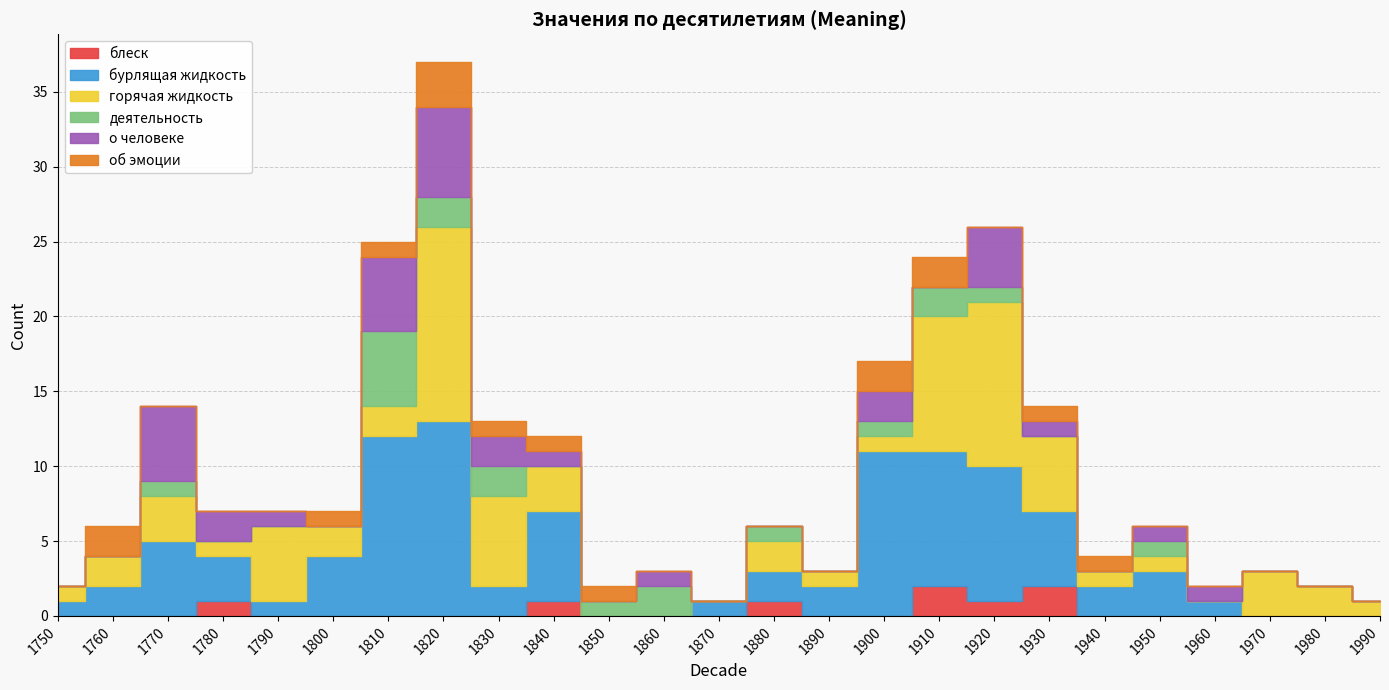

What is the spread (max minus min) of values at 1900?

11